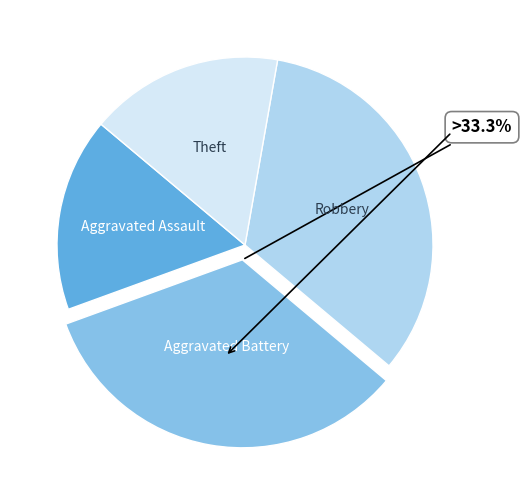

Is there a majority slice in this chart?

No